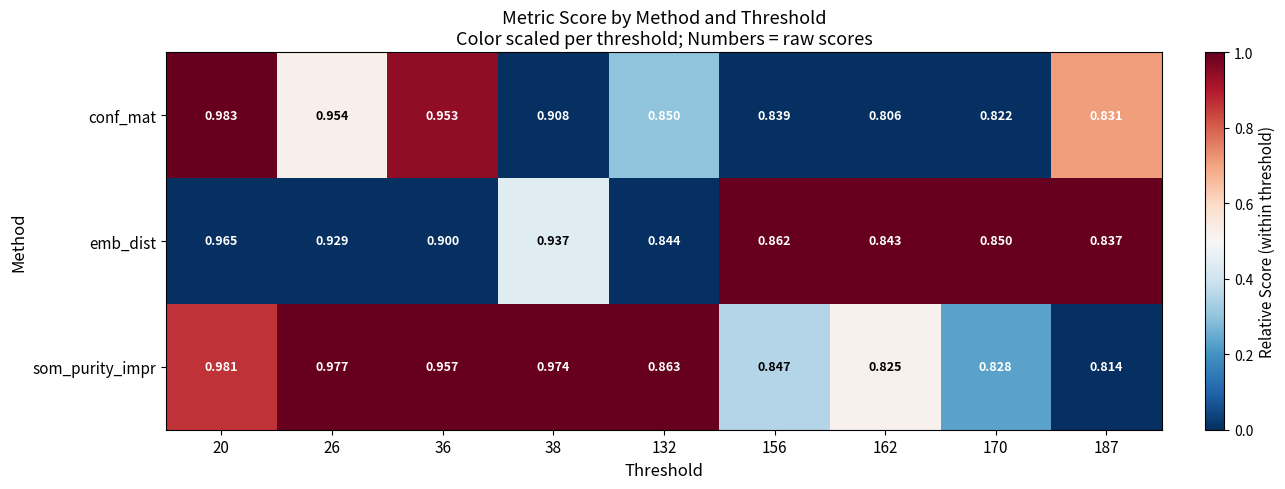

Which series has the widest spread of values?

conf_mat